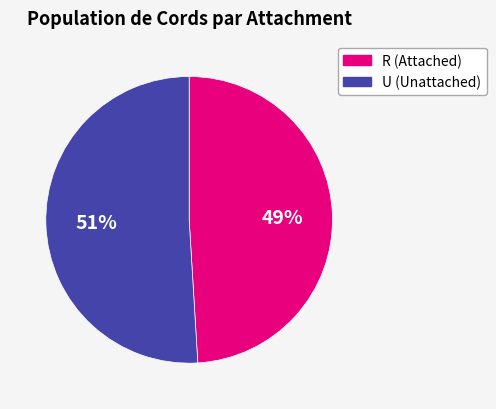

Rank the categories by value from lowest to highest.

R, U